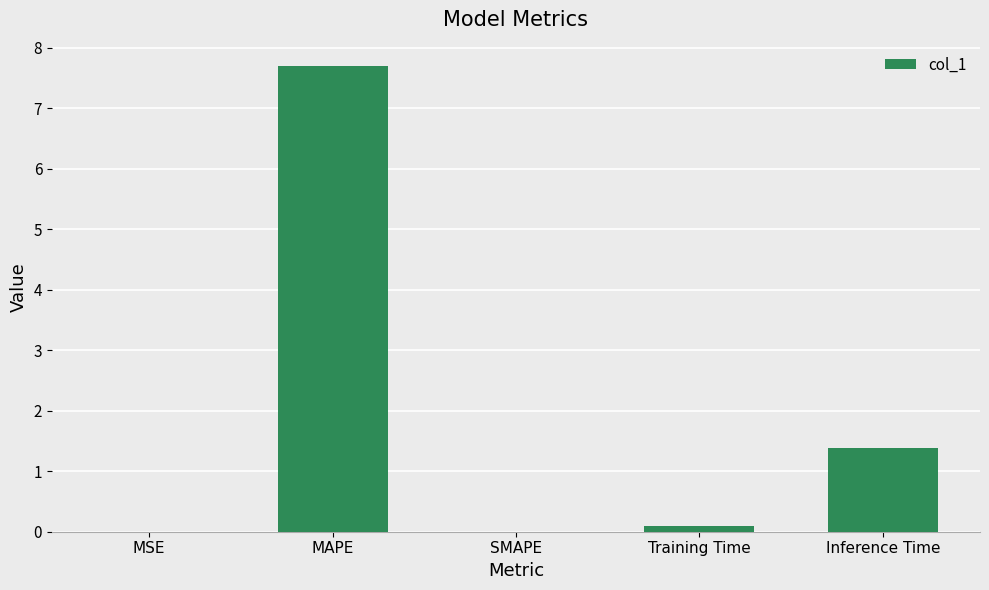

True or false: the data shows 10.6 at MAPE.

False